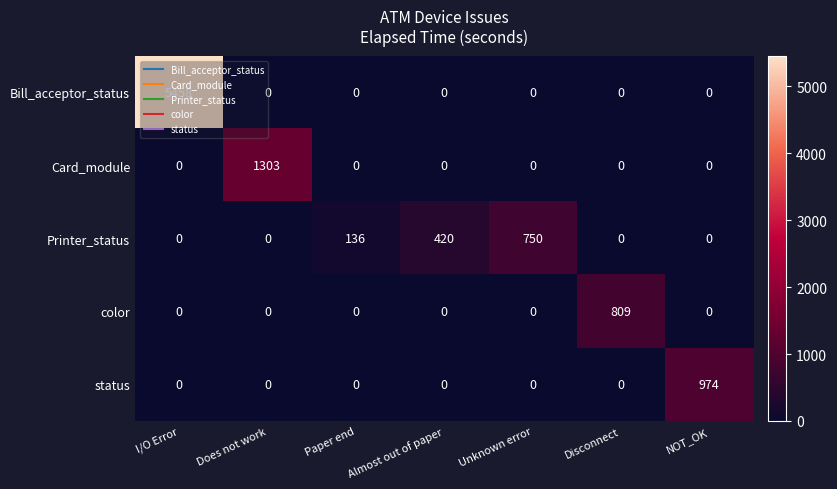

What is the total value across all series at Unknown error?

750